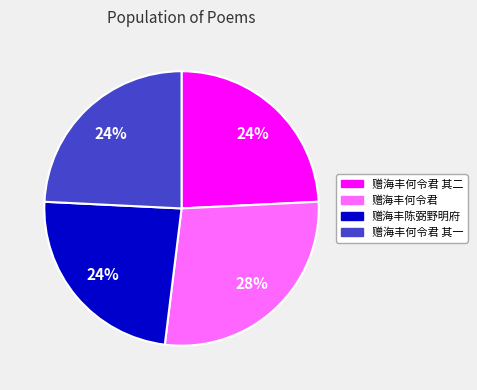

How many segments does this pie chart have?

4